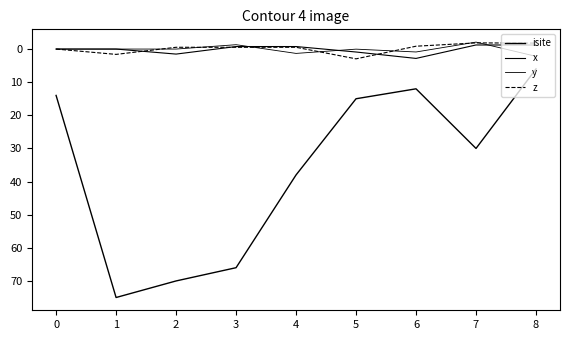

Reading right to left, transcribe all the data shown in this chart.

isite: 6.0	30.0	12.0	15.0	38.0	66.0	70.0	75.0	14.0
x: -1.2	-1.2	2.8	0.9	-0.8	-0.8	1.5	-0.0	0.0
y: 2.2	-2.1	0.9	0.0	1.3	-1.3	0.0	0.0	0.0
z: -1.8	-1.9	-0.9	3.0	-0.5	-0.5	-0.5	1.6	0.0